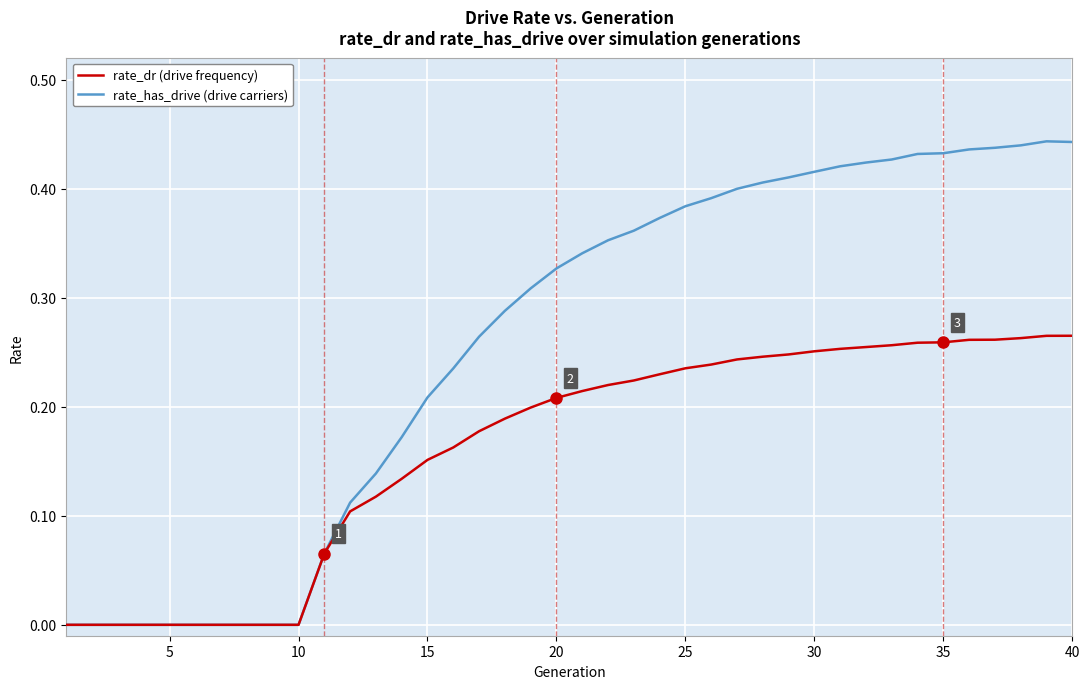

How many rate_dr (drive frequency) values are between 0 and 1?

40